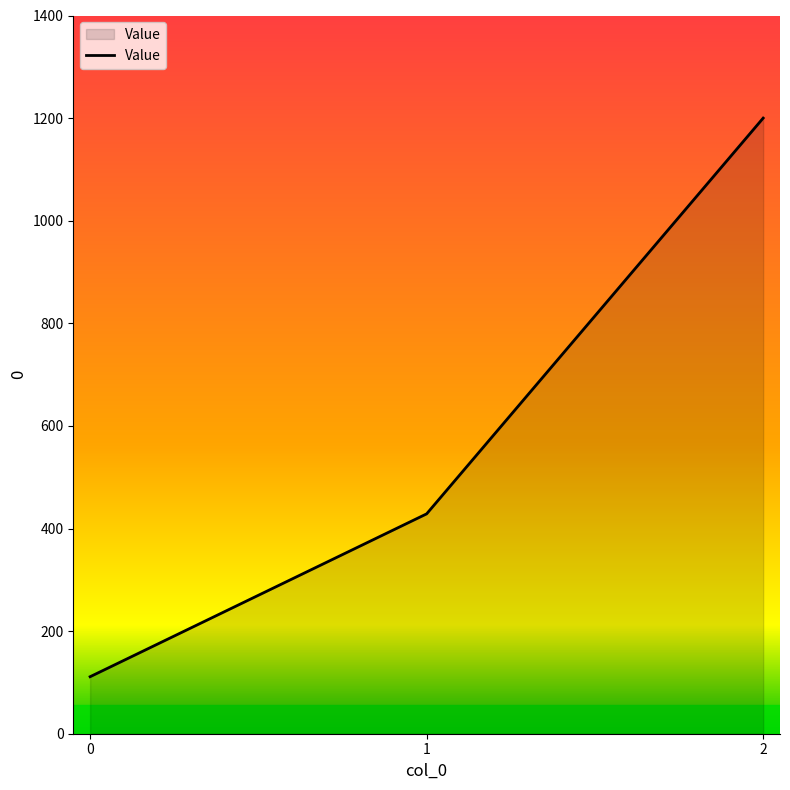

How many lines are shown in the chart?

1